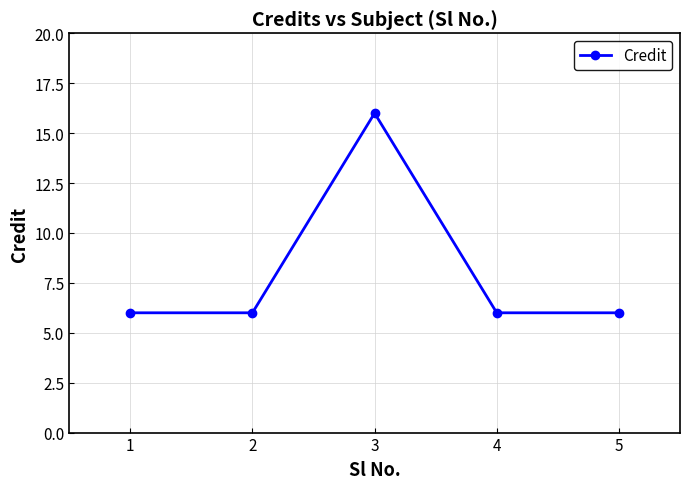

What is the difference between the maximum and minimum values?

10